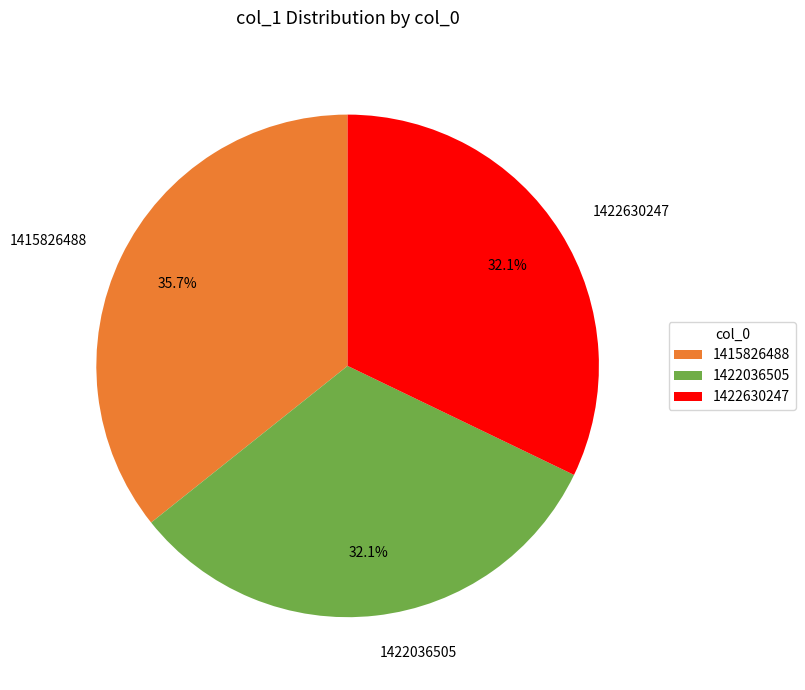

Does 1415826488 account for over 50% of the chart?

No